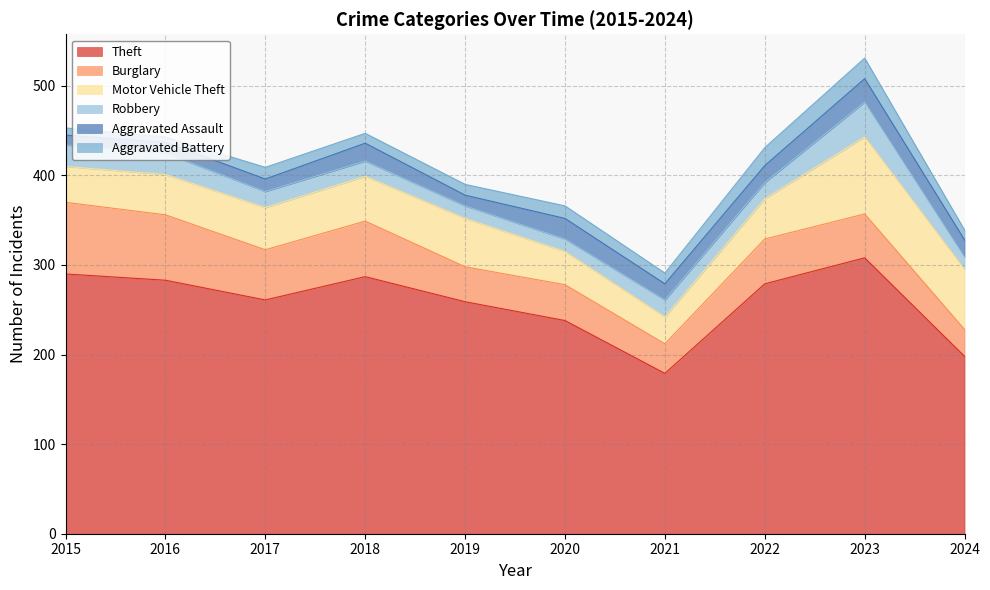

True or false: Aggravated Battery has a value of 41 at 2023.

False